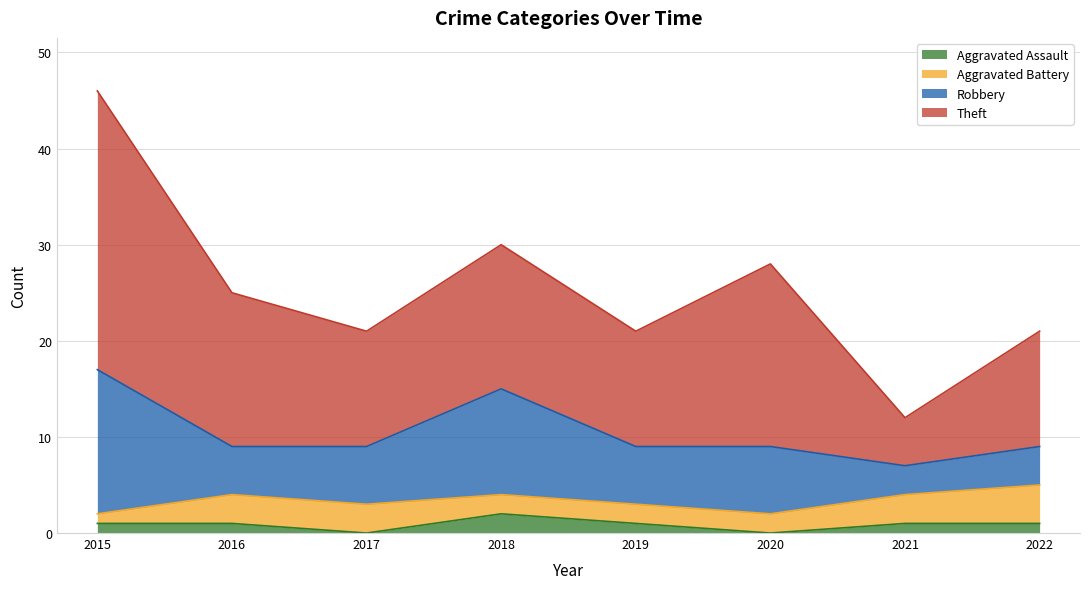

Does the chart have visible grid lines?

Yes